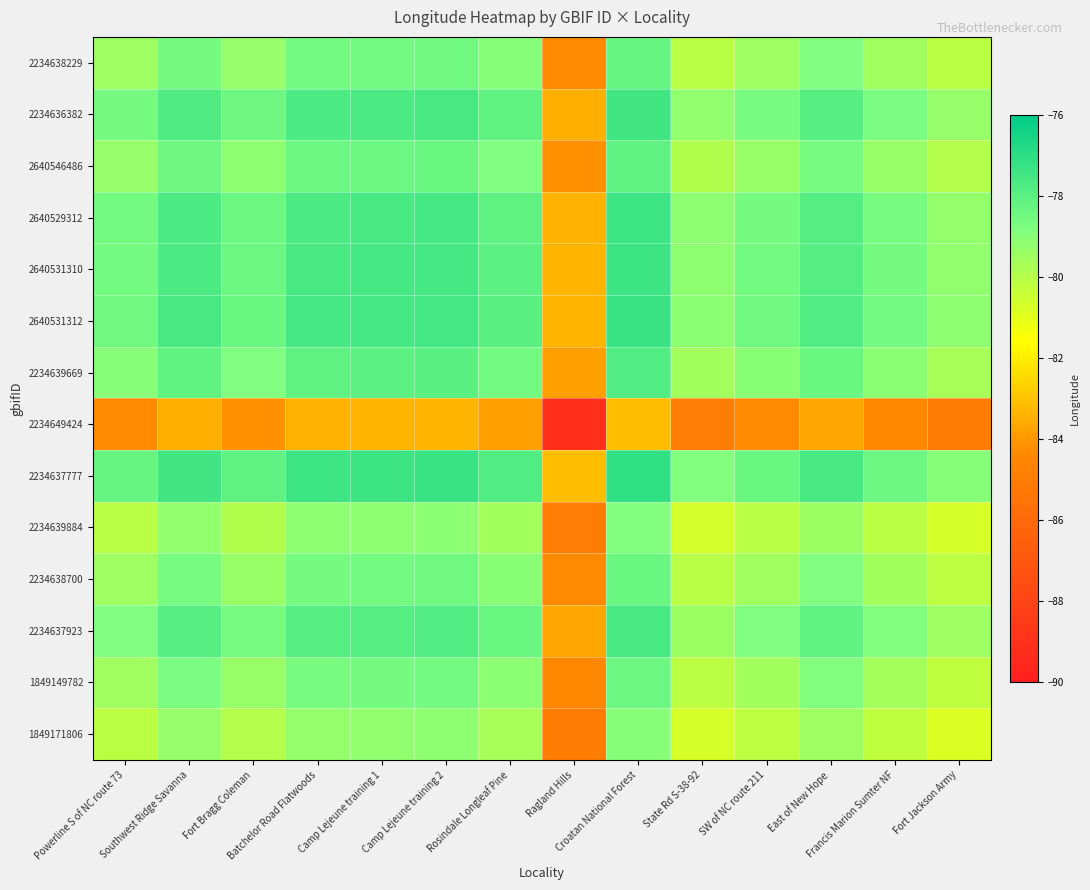

What is the total value across all series at Fort Jackson Army?

-1122.1